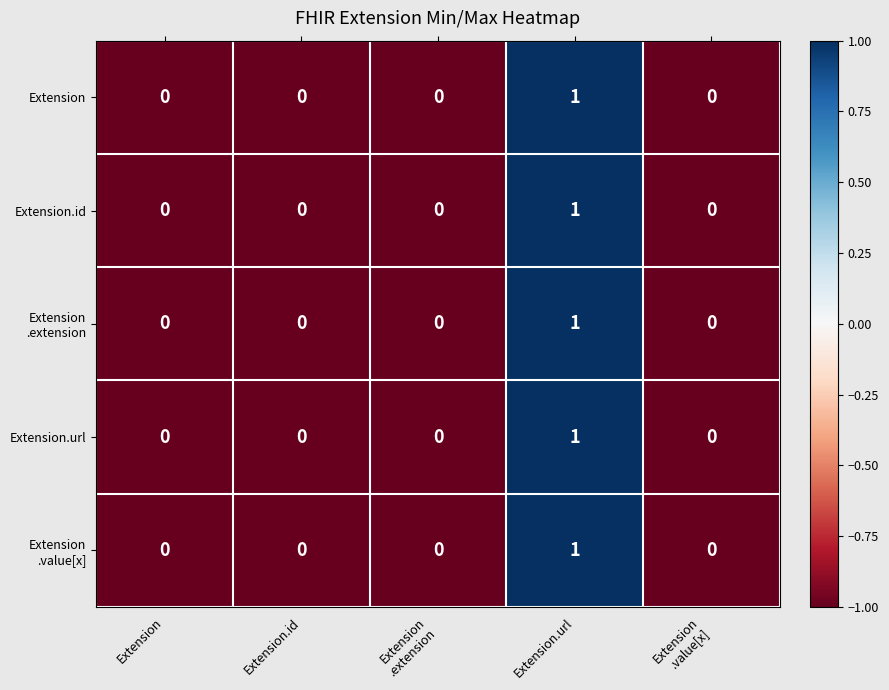

At which category is the sum across all series the highest?

Extension.url